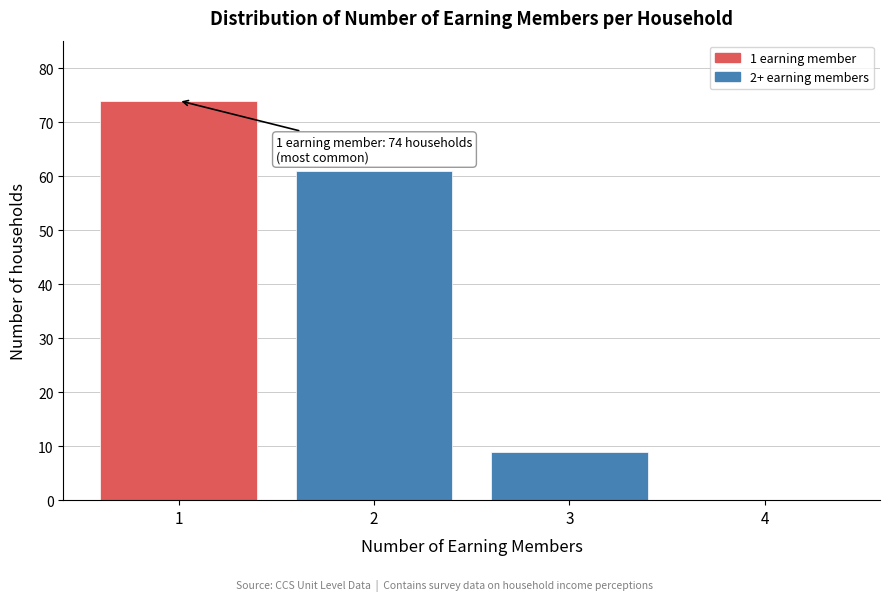

Over which range of the x-axis is the bar tallest?

0.5 to 1.5